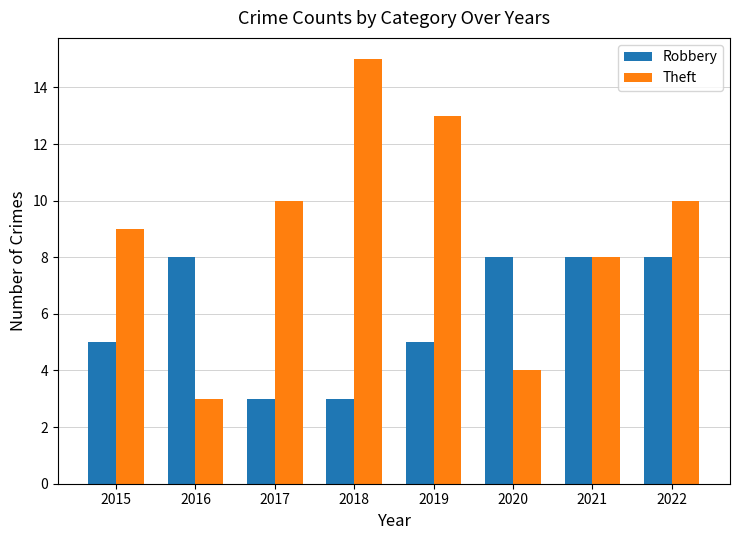

Count the Robbery values in the range 5 to 8.

6